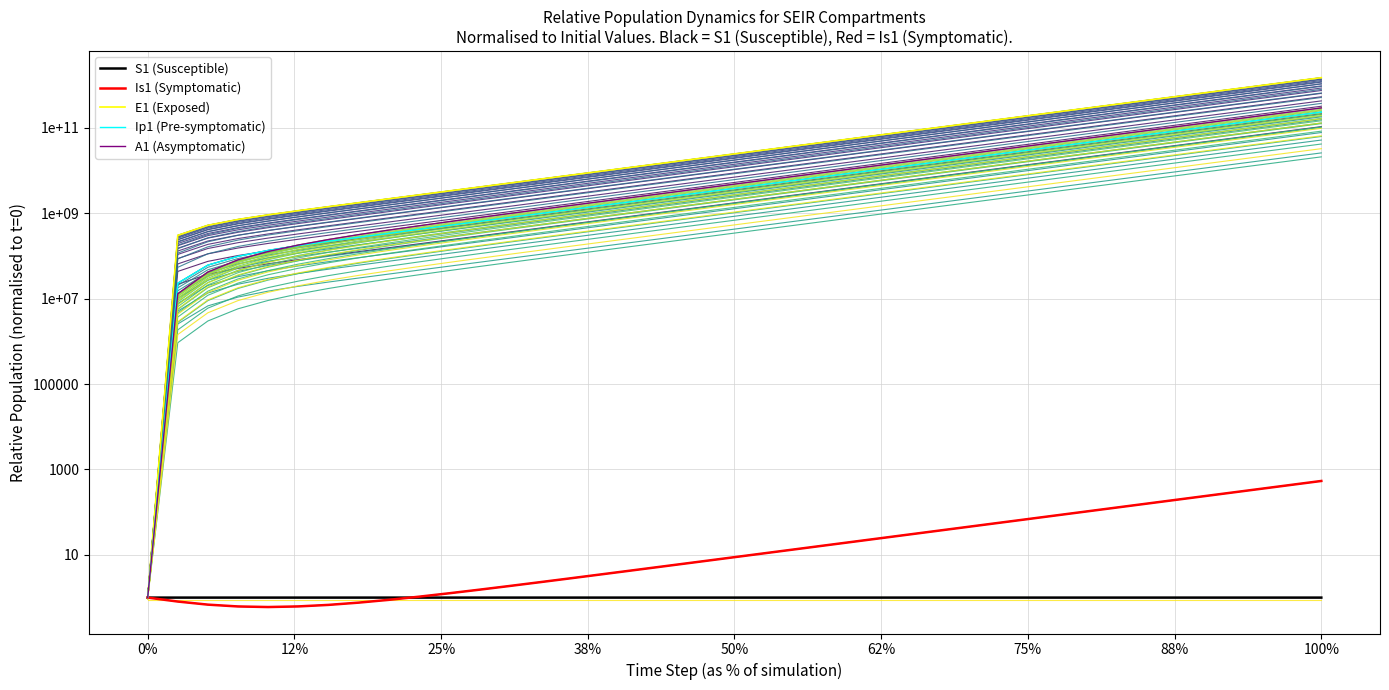

Which series has the largest range (max minus min)?

E1 (Exposed)